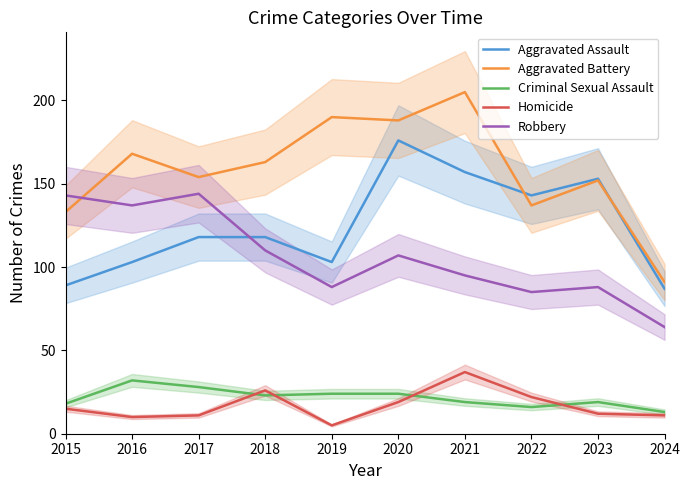

What is the difference between the highest and lowest values at 2020?

169